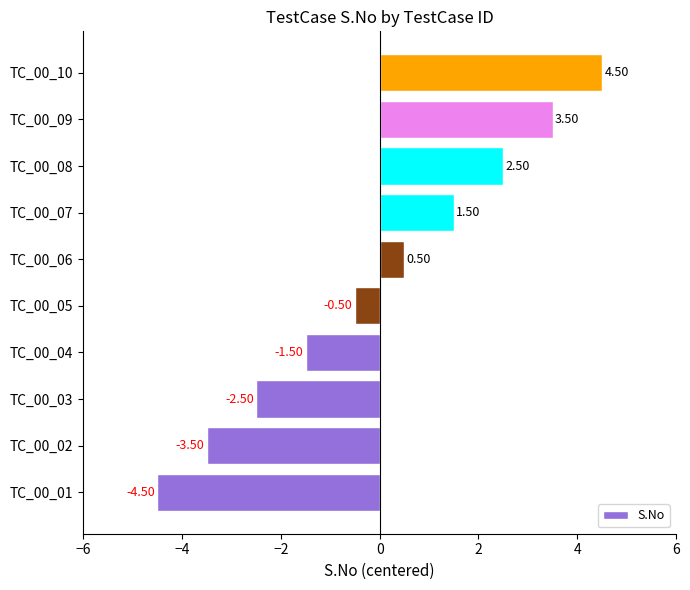

Rank the categories by value from lowest to highest.

TC_00_01, TC_00_02, TC_00_03, TC_00_04, TC_00_05, TC_00_06, TC_00_07, TC_00_08, TC_00_09, TC_00_10